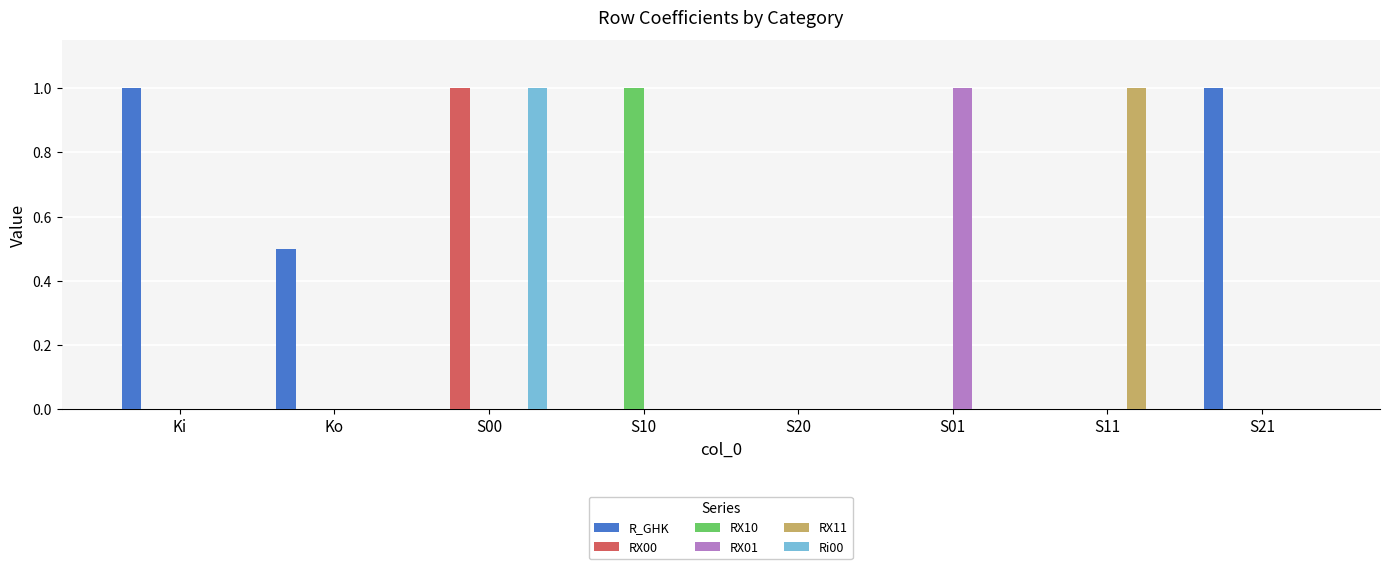

How many R_GHK values are between 0 and 1?

8